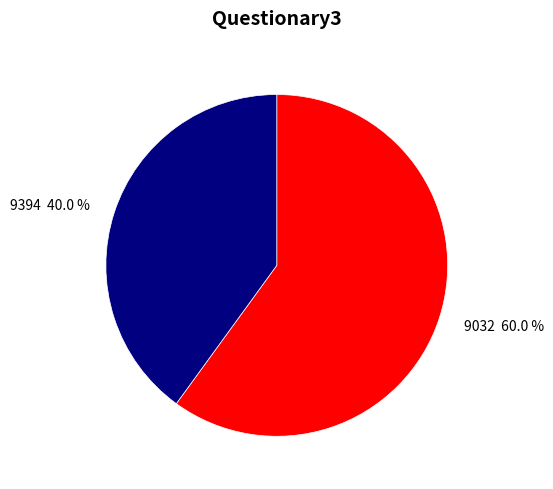

Which category has the smallest portion of the pie?

9394